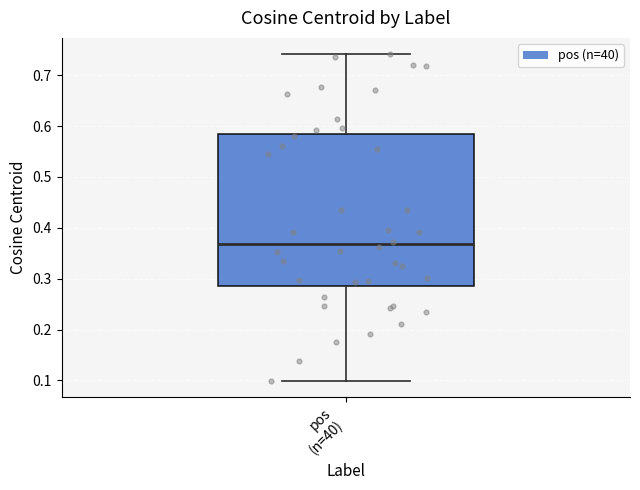

Read this box plot against the y-axis: the position of the median line, the range covered by the box, and the ends of both whiskers. The values are not printed on the chart, so give them approximately, as read against the axis.

median 0.37, box 0.29 to 0.58, whiskers 0.10 to 0.74